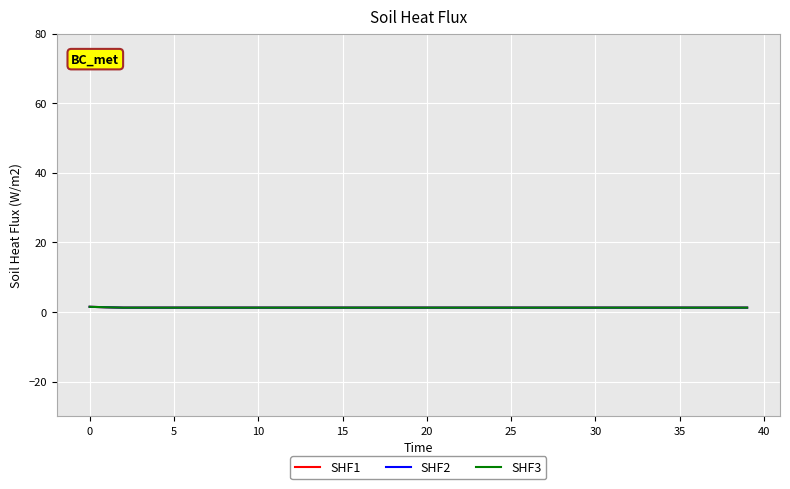

Is this an area chart (filled region under the line)?

No